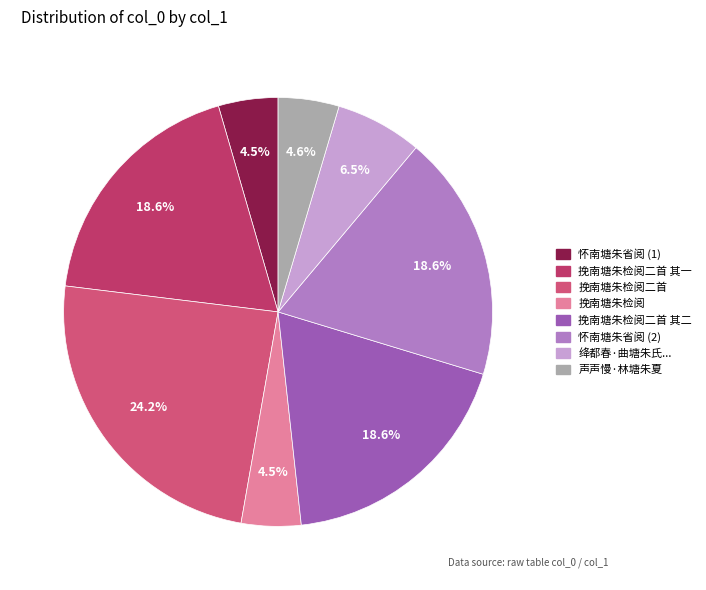

Rank the categories by value from lowest to highest.

怀南塘朱省阅, 挽南塘朱检阅, 声声慢·林塘朱夏, 绛都春·曲塘朱氏有牡丹二株，晚赠钟丈而不著花, 挽南塘朱检阅二首 其二, 挽南塘朱检阅二首 其一, 怀南塘朱省阅, 挽南塘朱检阅二首